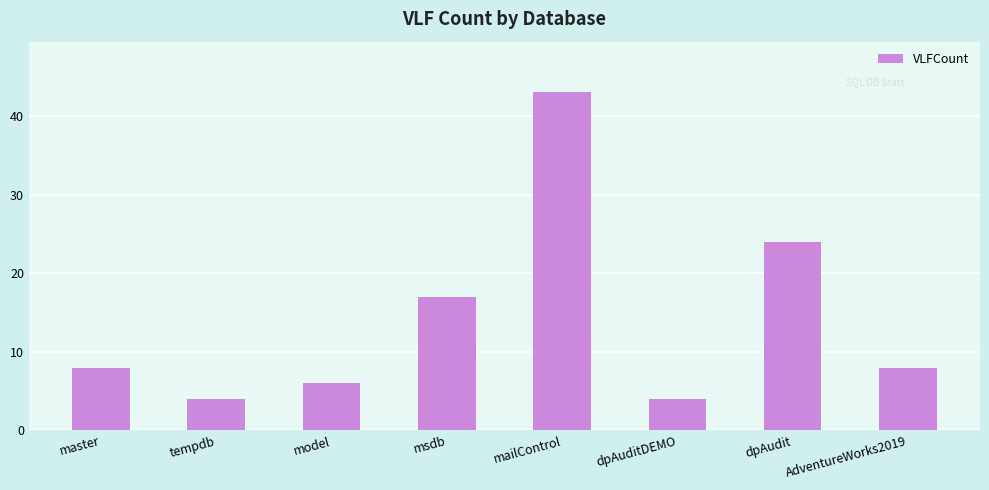

Approximately how many times larger is the value at model compared to master?

0.8